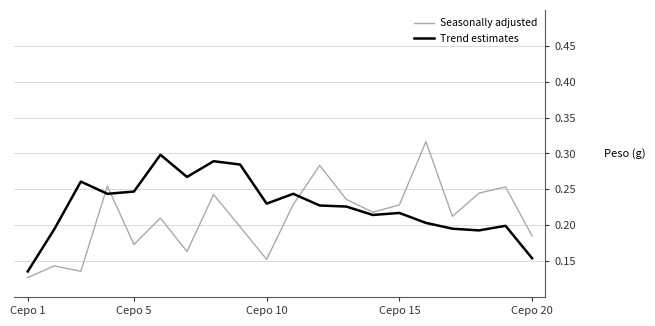

Rank the series by their maximum value, from highest to lowest.

Seasonally adjusted, Trend estimates